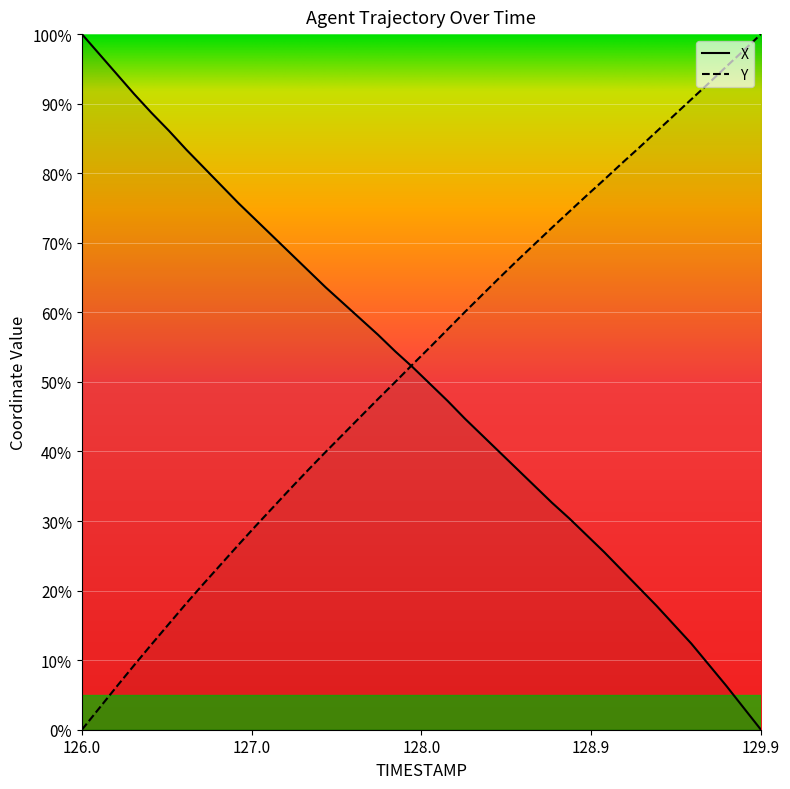

What is the highest value of the X series?

100.0